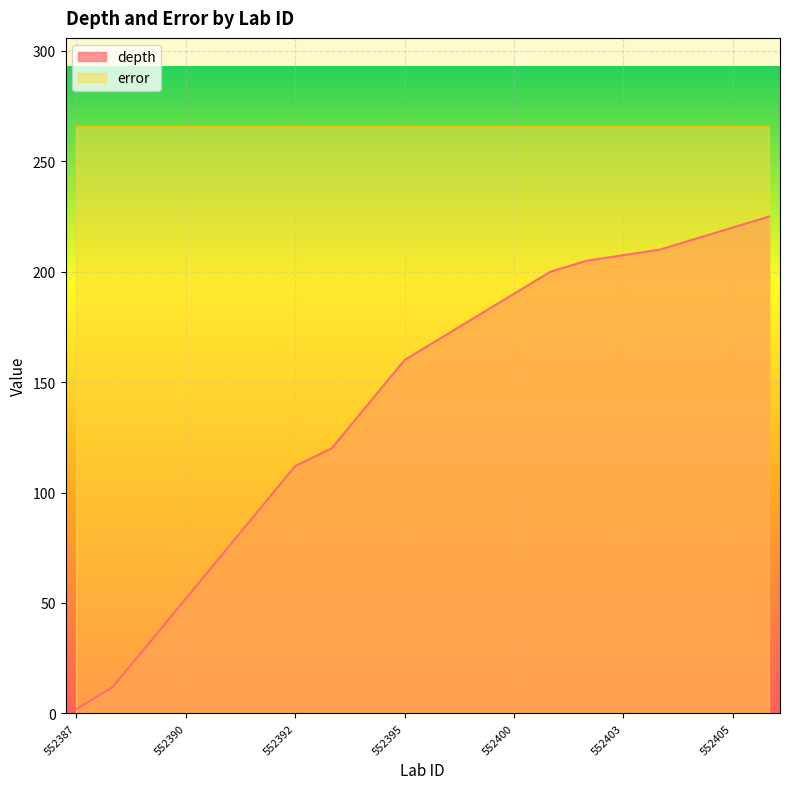

True or false: the data shows 48.3 at 552393.

False